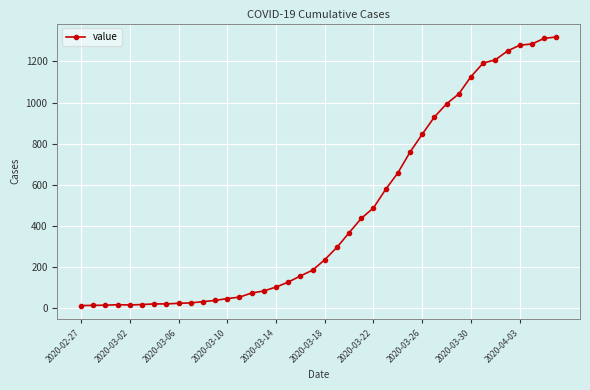

What is the sum of all values?

18689